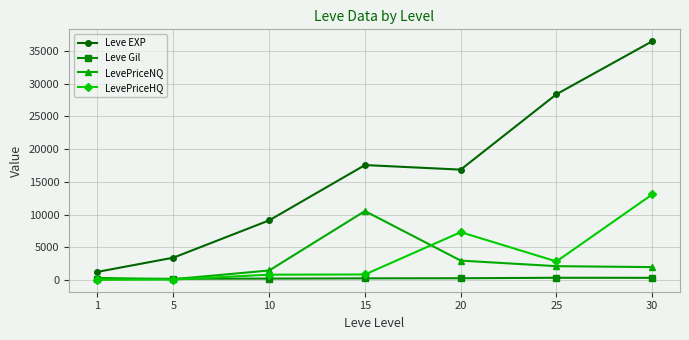

Rank the series by their maximum value, from highest to lowest.

Leve EXP, LevePriceHQ, LevePriceNQ, Leve Gil